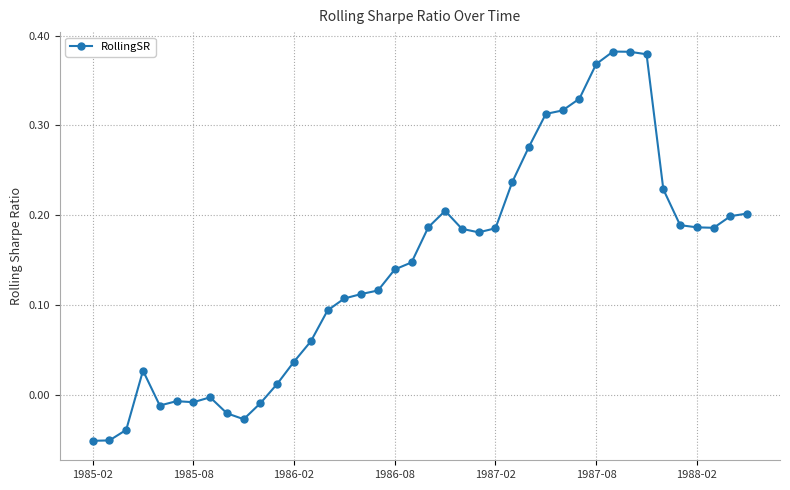

True or false: the data has more than 1 interior local peaks.

True